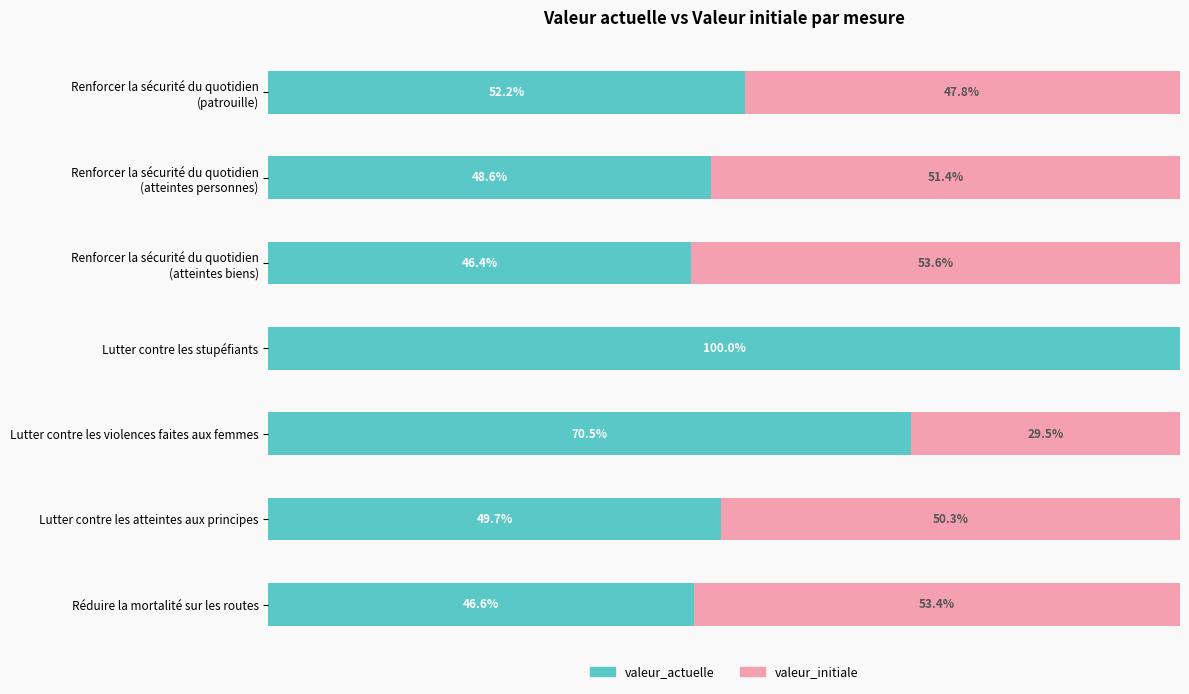

At which label does valeur_actuelle reach its peak?

Lutter contre les stupéfiants